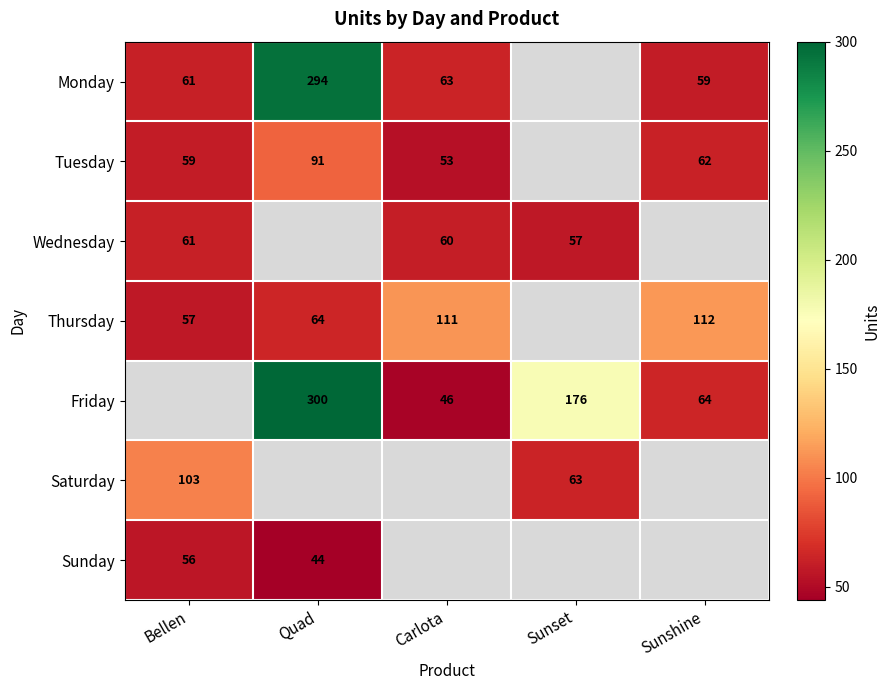

Is it true that Tuesday equals 59 at Bellen?

True